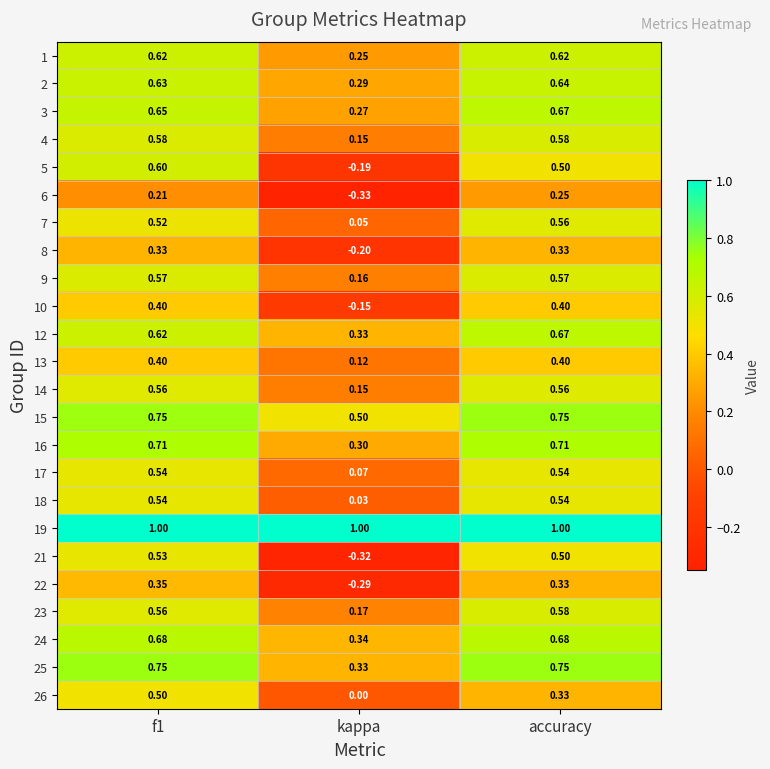

Which category has the lowest value across all series?

kappa